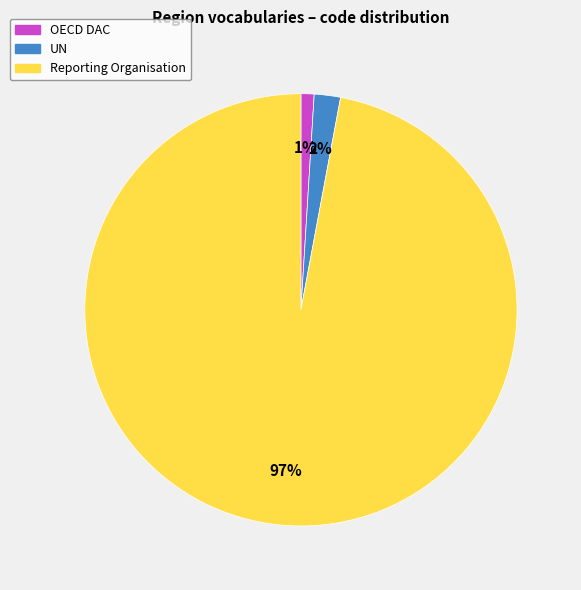

Is there a majority slice in this chart?

Yes